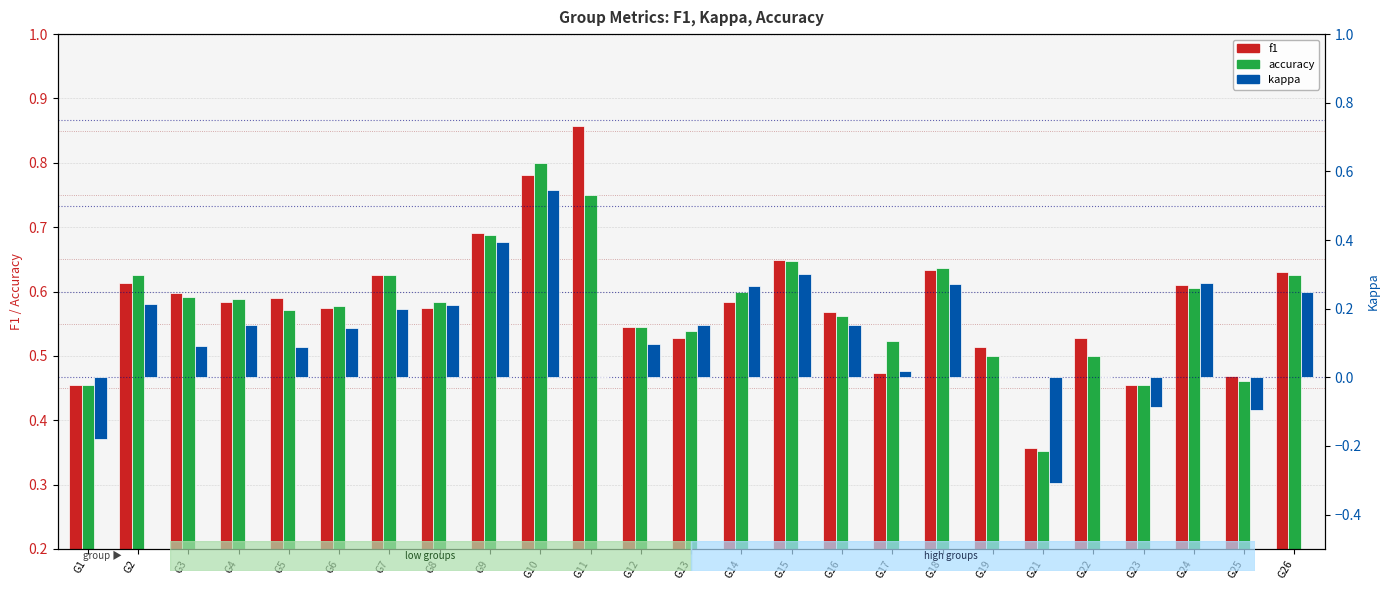

How many groups of bars are there?

25